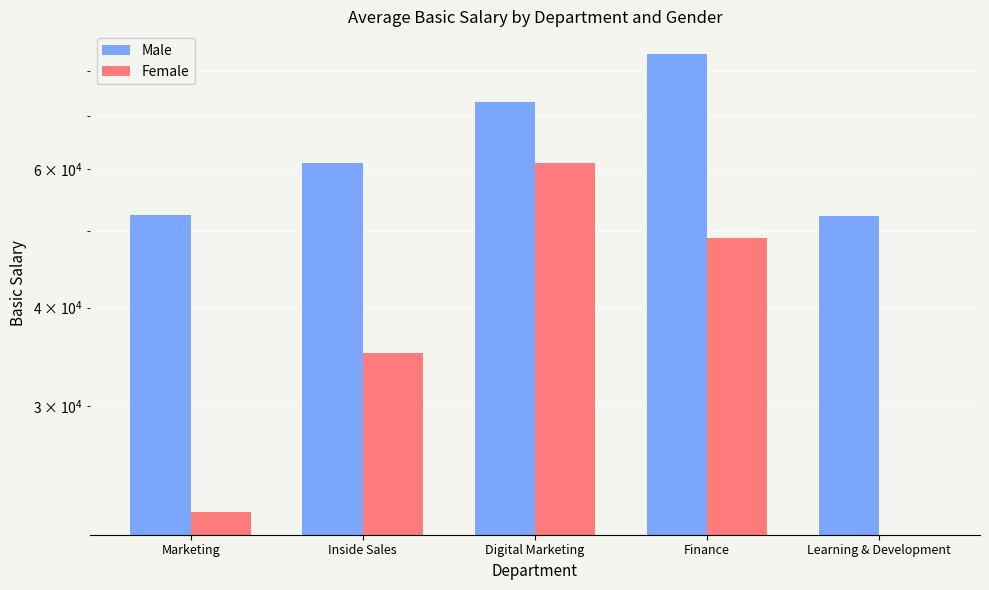

What are all the series names shown in the legend?

Male, Female